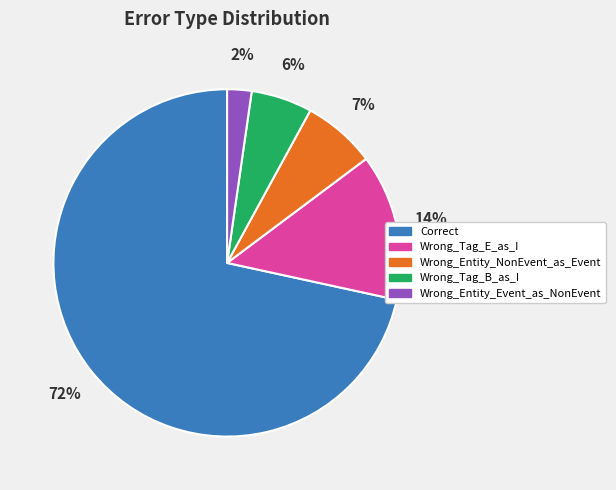

Rank the categories by value from lowest to highest.

Wrong_Entity_Event_as_NonEvent, Wrong_Tag_B_as_I, Wrong_Entity_NonEvent_as_Event, Wrong_Tag_E_as_I, Correct